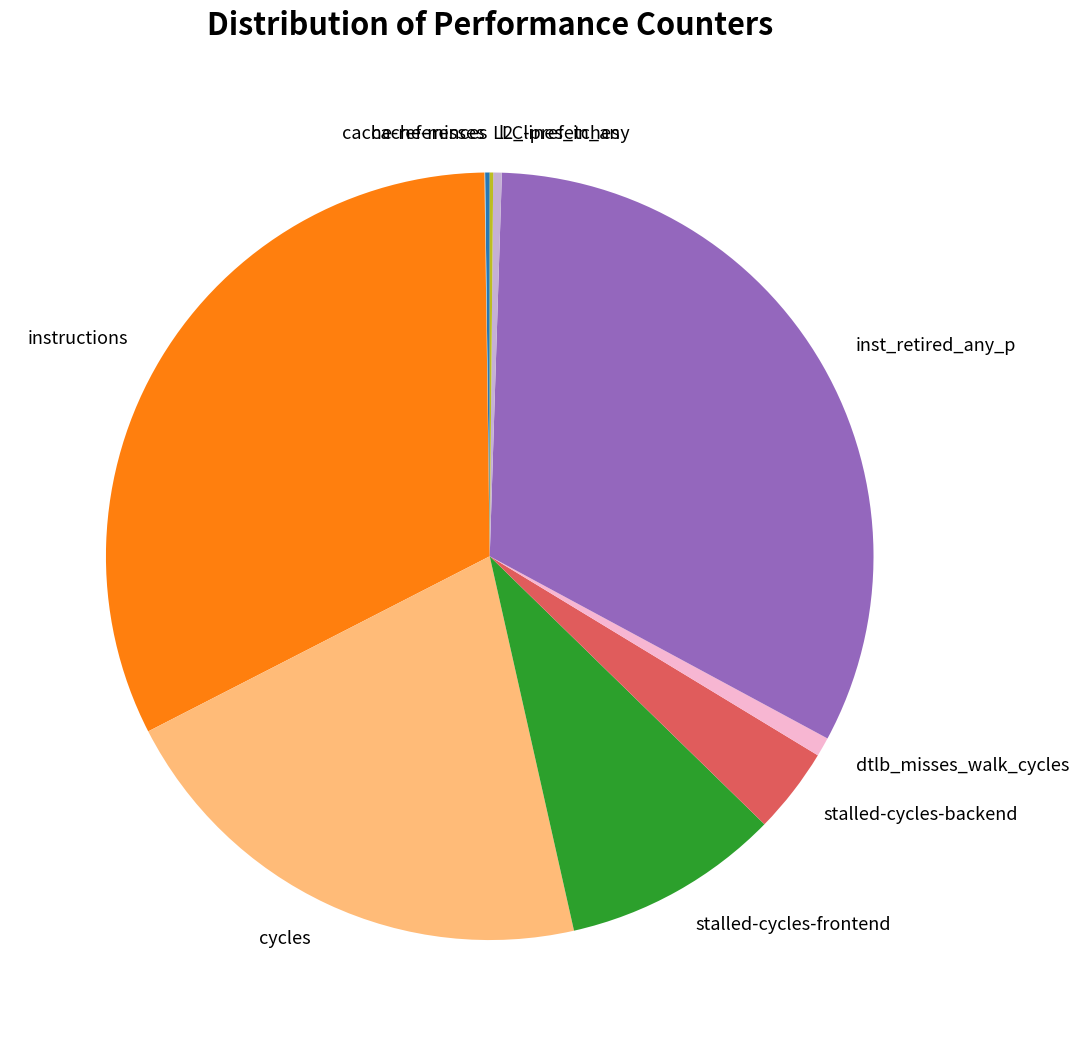

Which has a higher value, cycles or dtlb_misses_walk_cycles?

cycles